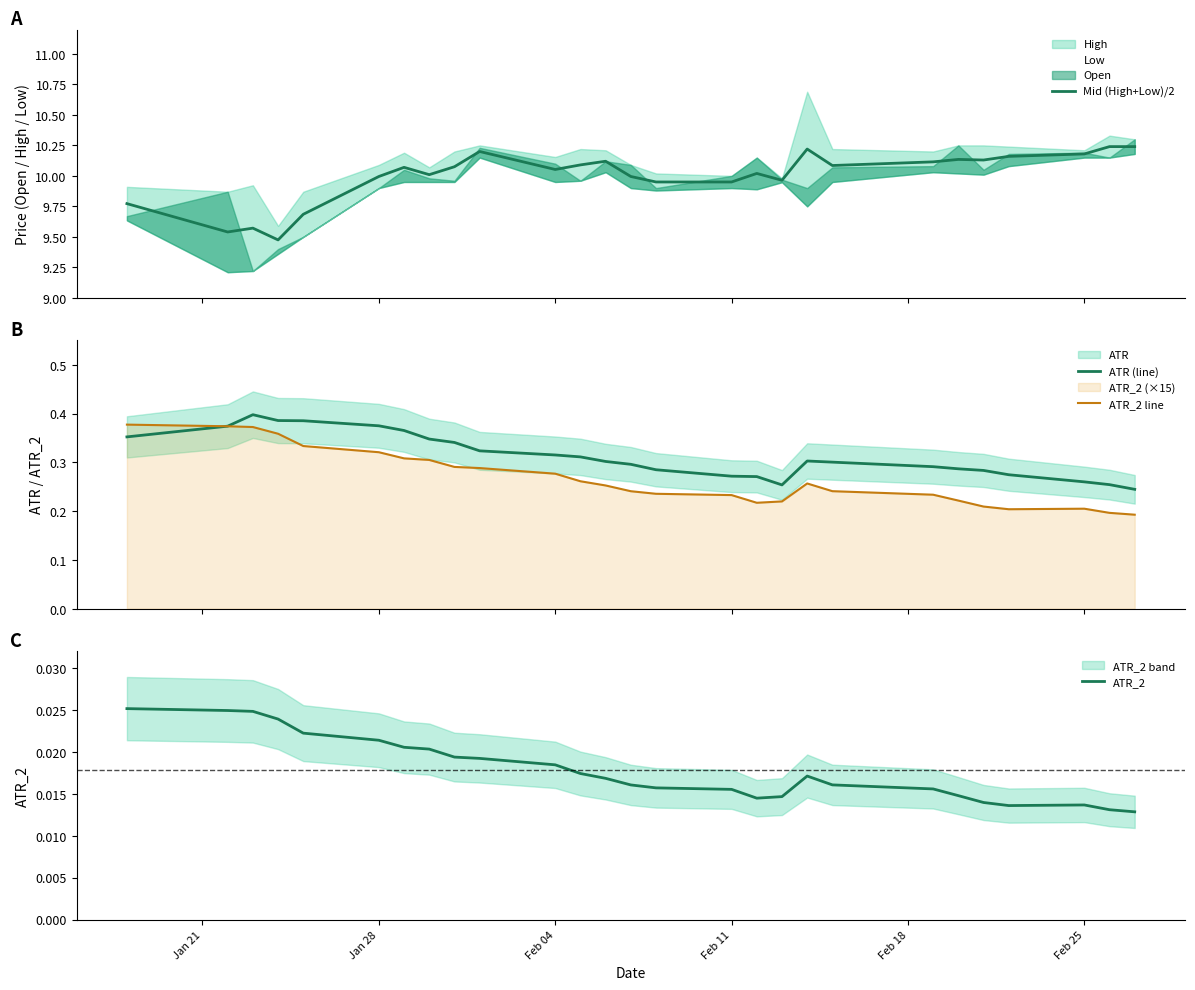

Rank the series by their maximum value, from lowest to highest.

ATR_2, ATR_2 line, ATR (line), Mid (High+Low)/2